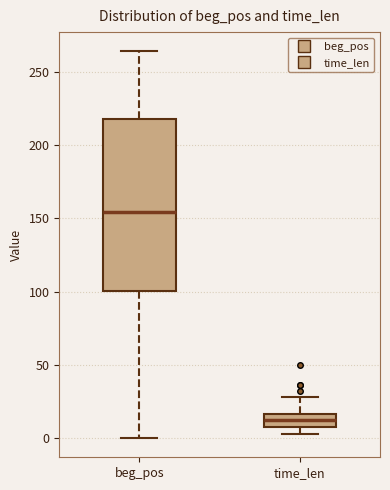

Reading left to right, read every box against the y-axis: the position of its median line, the range the box covers, and the ends of its whiskers. The values are not printed on the chart, so give them approximately, as read against the axis.

beg_pos: median 155, box 100 to 220, whiskers 0 to 265
time_len: median 10 (inside the box), box 10 to 15, whiskers 5 to 30